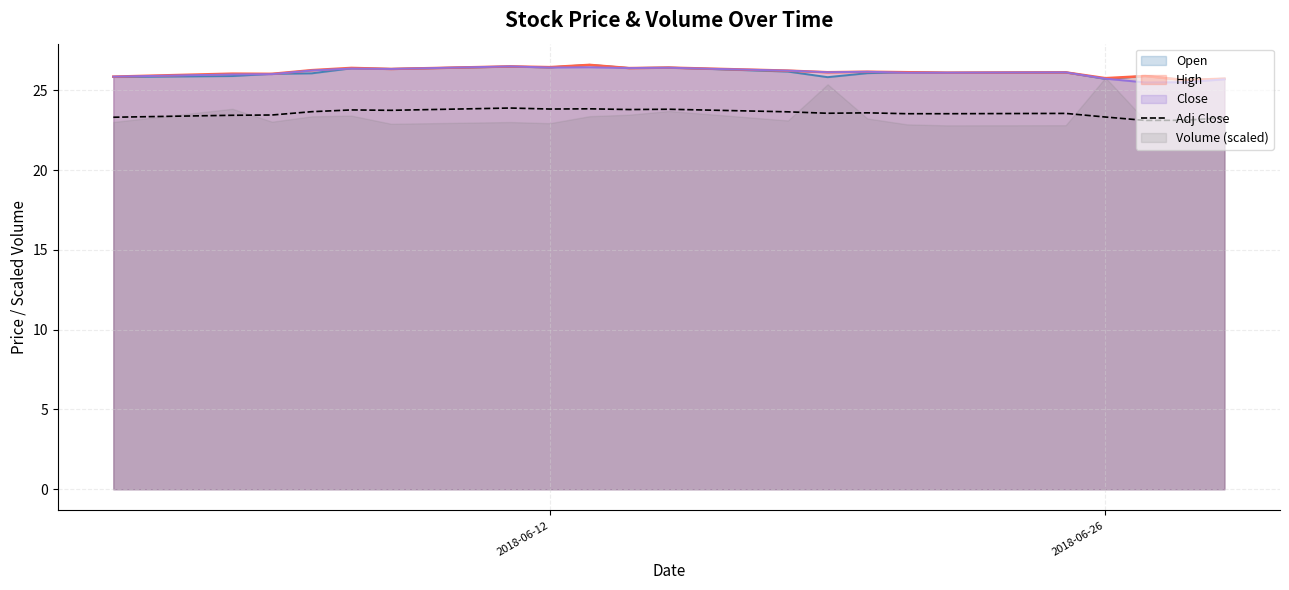

True or false: Adj Close and Close cross at least once.

False